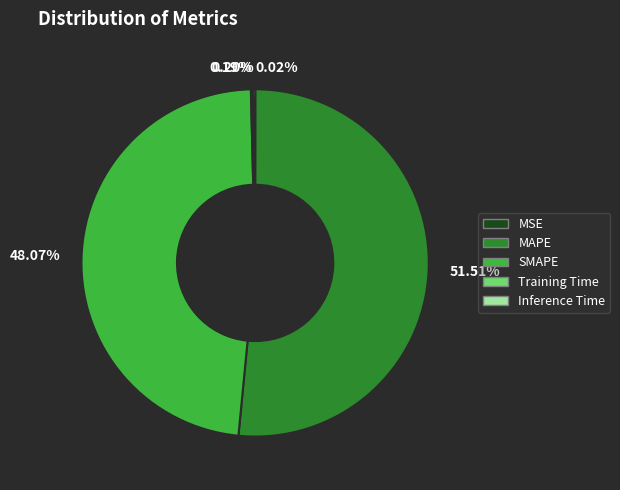

Which category accounts for the majority?

51.51%